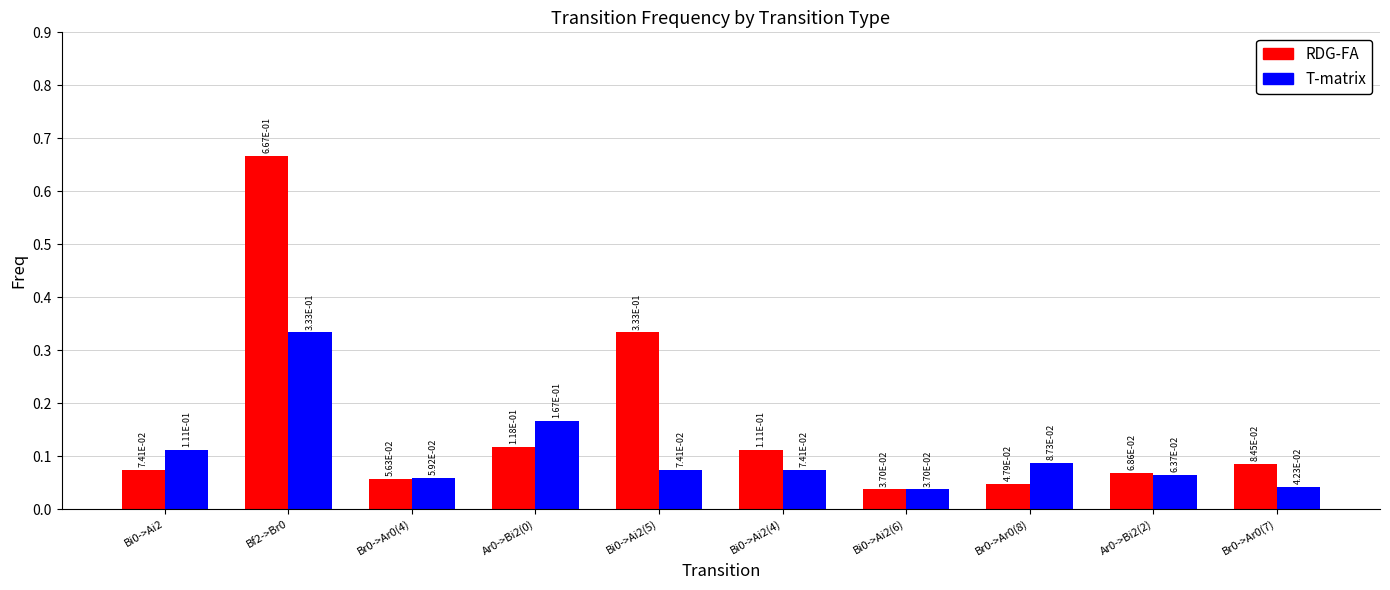

At Bi0->Ai2(4), list the series in order from largest to smallest.

RDG-FA, T-matrix